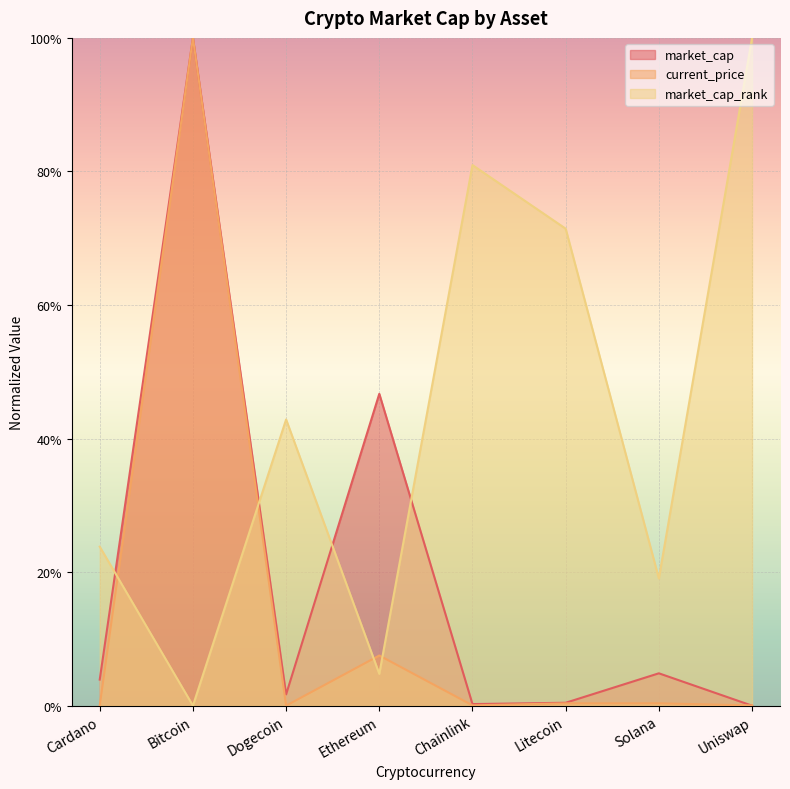

How many data points does each series have?

8